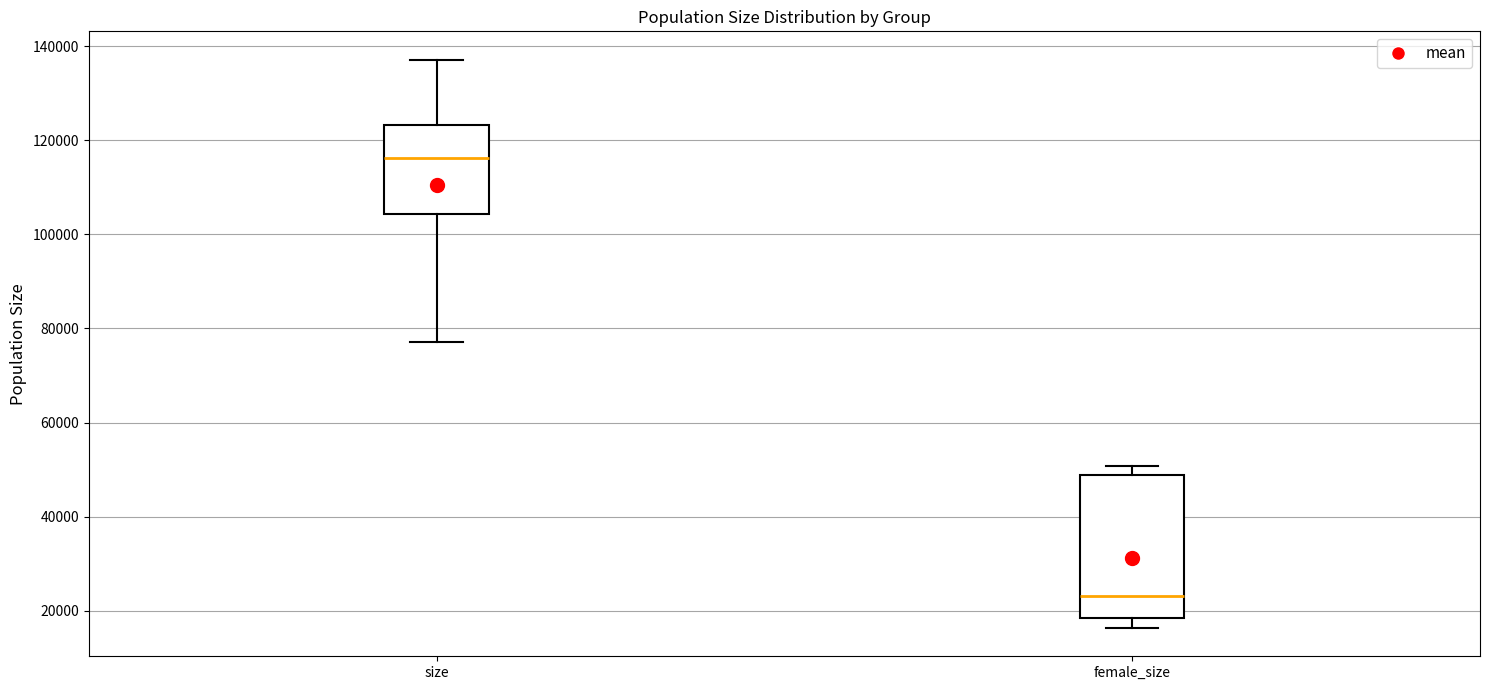

Where is the upper edge of the box for female_size on the y-axis? The values are not printed on the chart, so give them approximately, as read against the axis.

48000